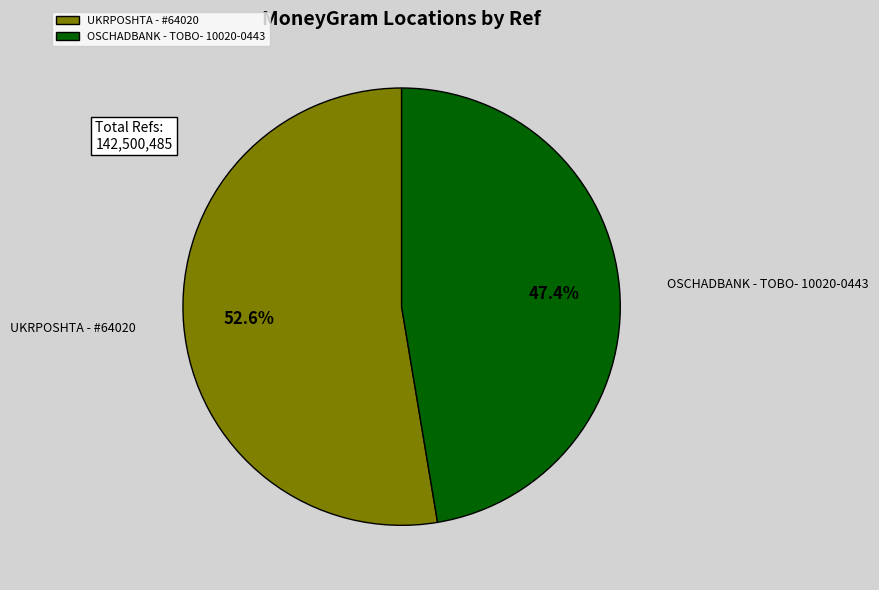

Does UKRPOSHTA - #64020 represent more than half of the total?

Yes